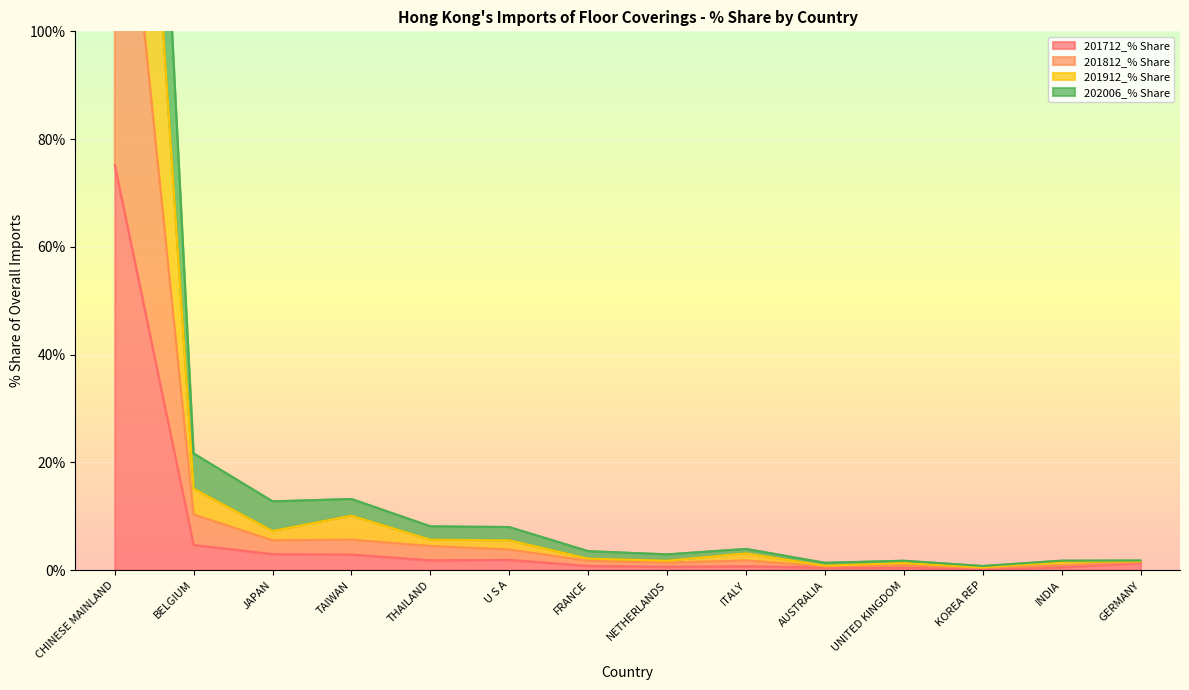

Rank the series by their maximum value, from highest to lowest.

202006_% Share, 201912_% Share, 201812_% Share, 201712_% Share